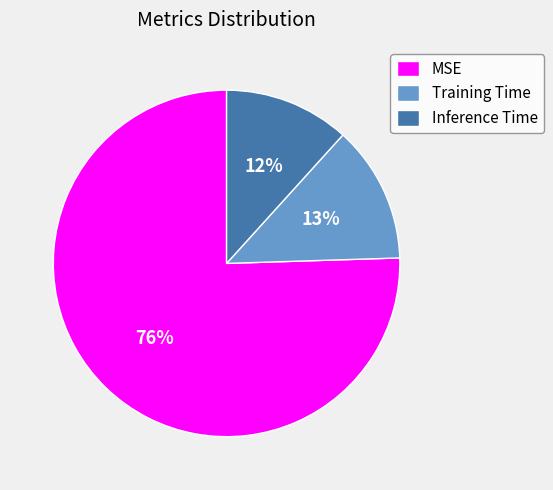

Which has a higher value, Training Time or MSE?

MSE